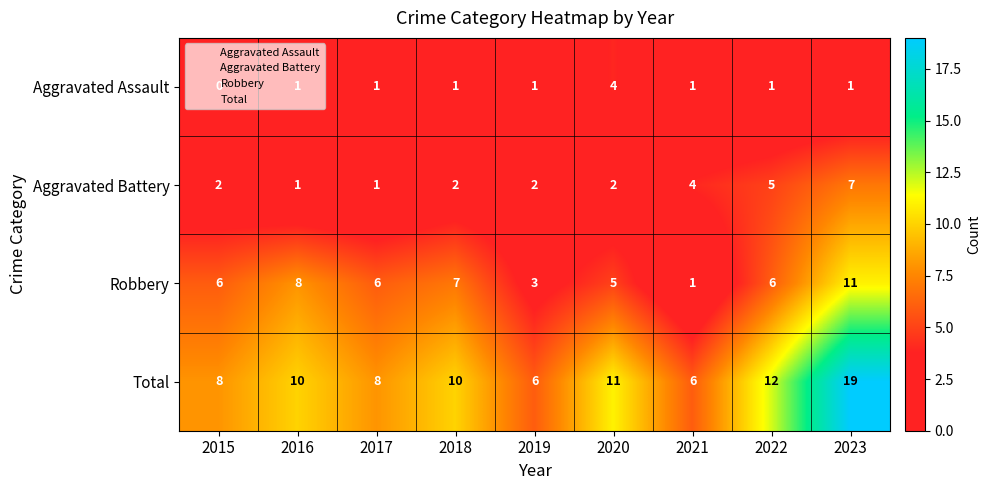

What is the spread (max minus min) of values at 2022?

11